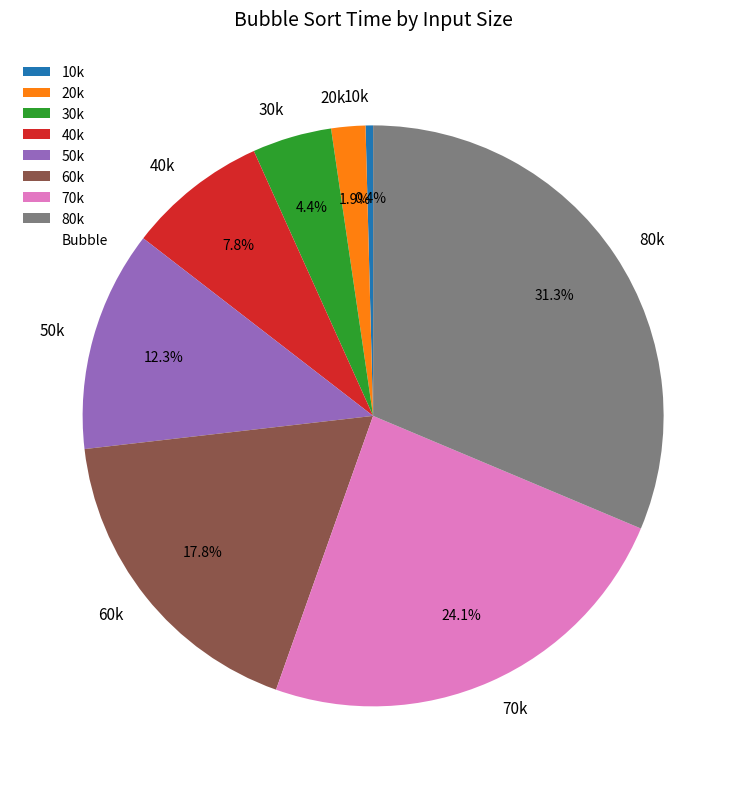

What is the smallest slice in the pie chart?

10k